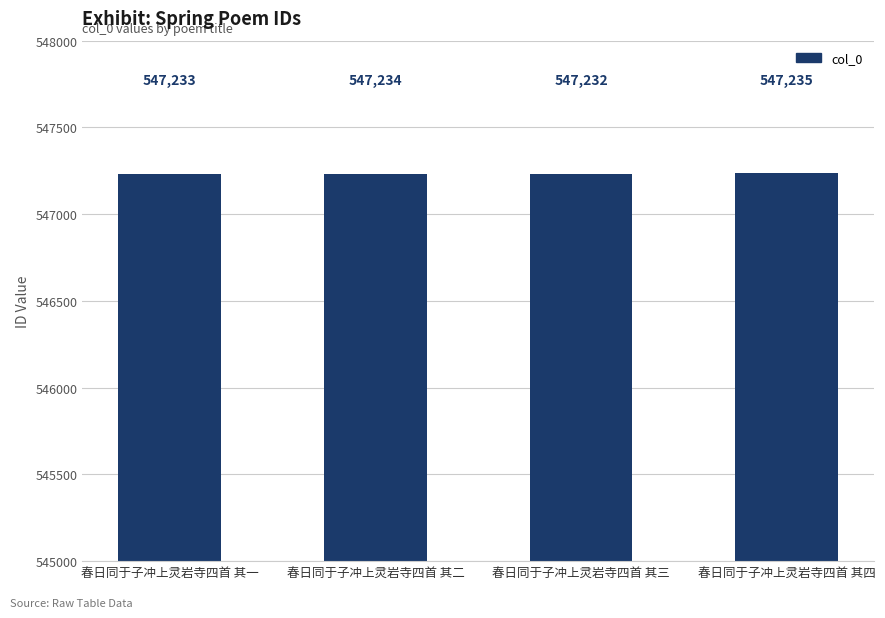

Read the value at 春日同于子冲上灵岩寺四首 其四.

547235